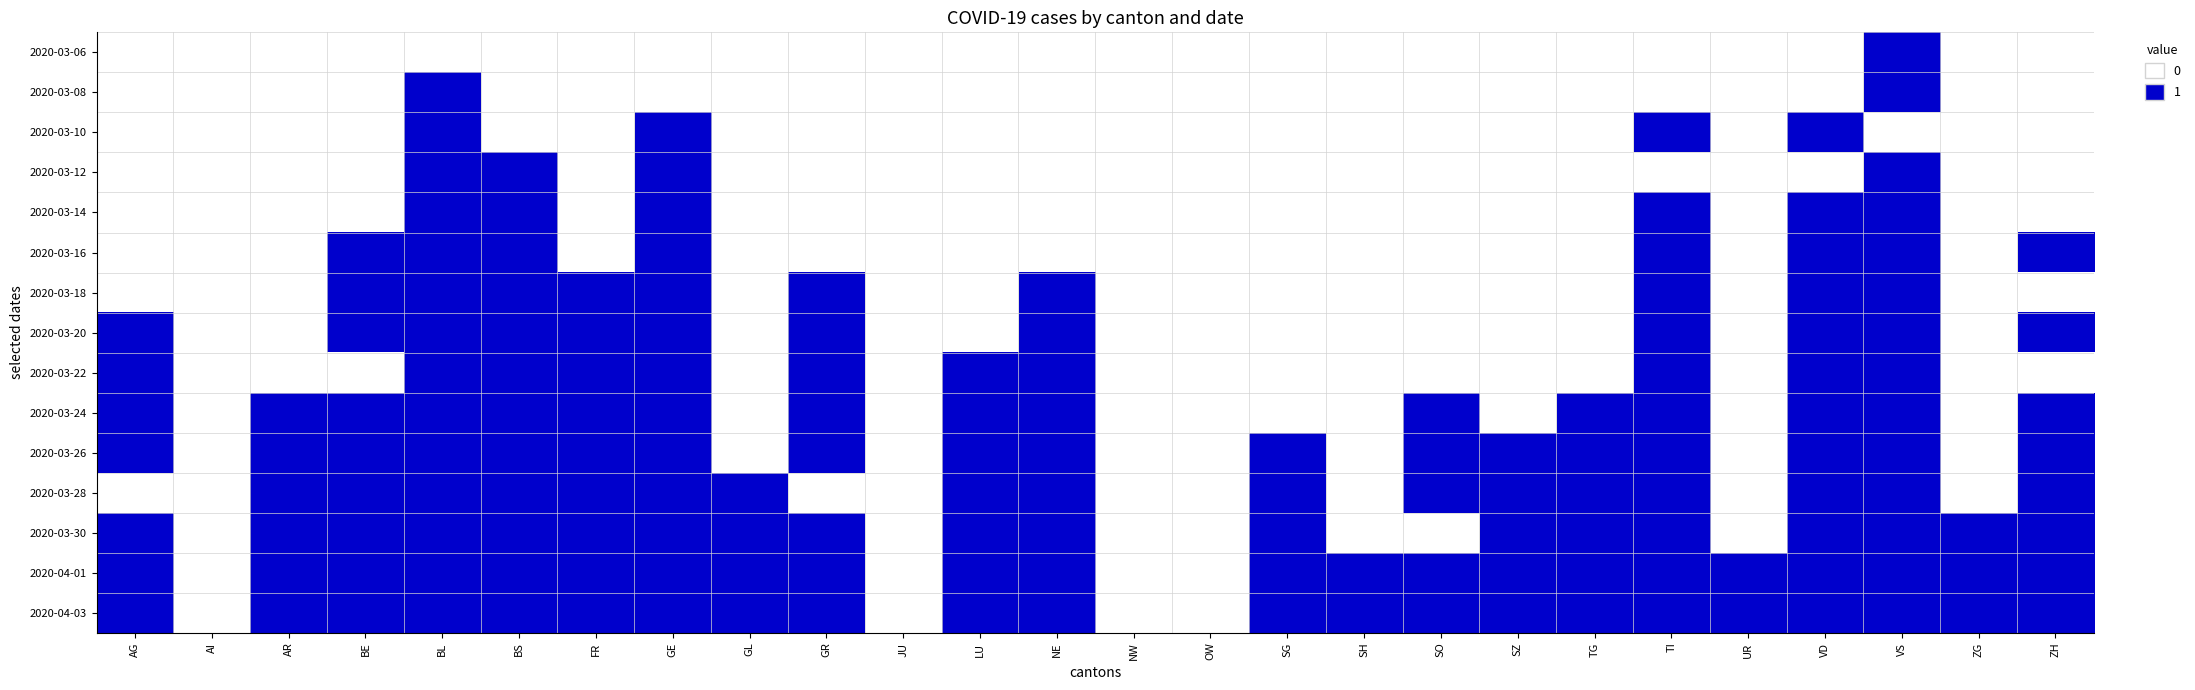

Which series has the largest total across all categories?

2020-04-01